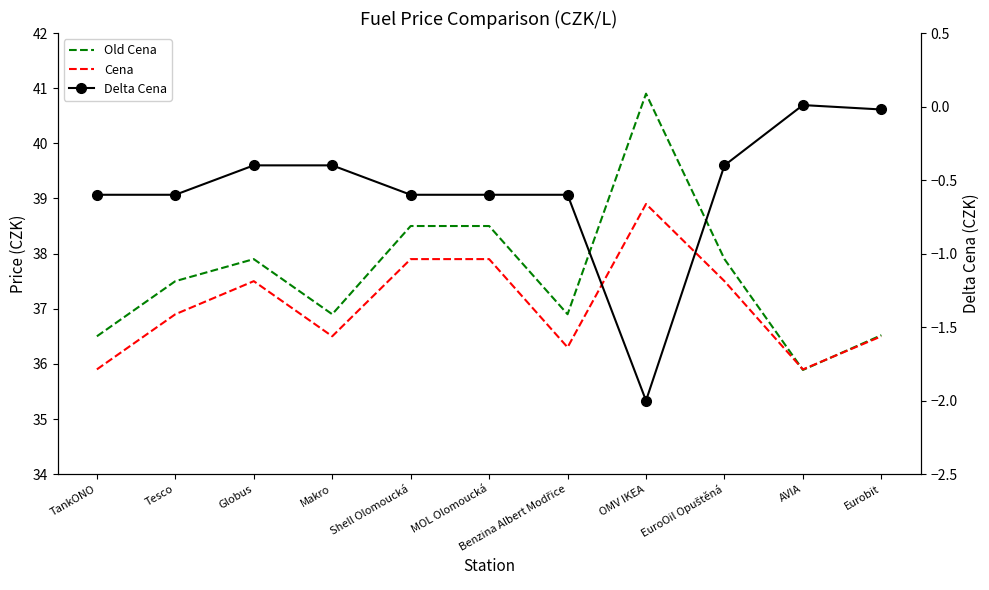

Reading left to right, list all the values displayed in this chart.

Old Cena: TankONO=36.5	Tesco=37.5	Globus=37.9	Makro=36.9	Shell Olomoucká=38.5	MOL Olomoucká=38.5	Benzina Albert Modřice=36.9	OMV IKEA=40.9	EuroOil Opuštěná=37.9	AVIA=35.9	Eurobit=36.5
Cena: TankONO=35.9	Tesco=36.9	Globus=37.5	Makro=36.5	Shell Olomoucká=37.9	MOL Olomoucká=37.9	Benzina Albert Modřice=36.3	OMV IKEA=38.9	EuroOil Opuštěná=37.5	AVIA=35.9	Eurobit=36.5
Delta Cena: TankONO=-0.6	Tesco=-0.6	Globus=-0.4	Makro=-0.4	Shell Olomoucká=-0.6	MOL Olomoucká=-0.6	Benzina Albert Modřice=-0.6	OMV IKEA=-2.0	EuroOil Opuštěná=-0.4	AVIA=0.0	Eurobit=-0.0